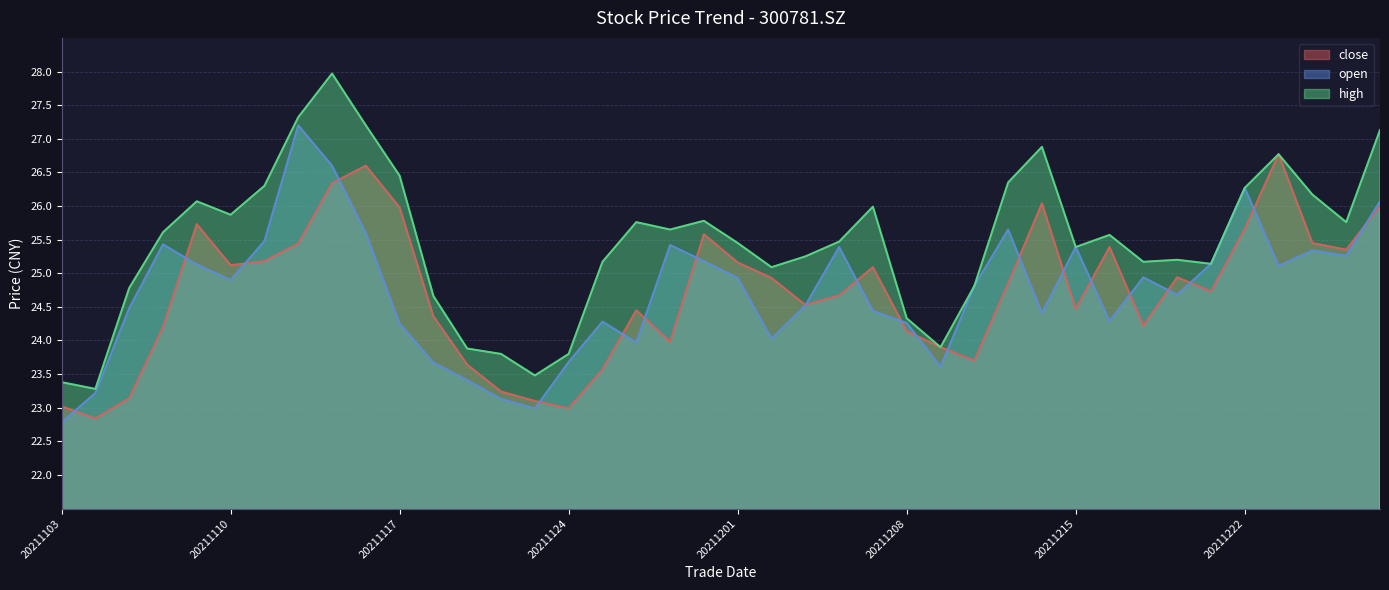

What is the greatest value displayed?

28.0